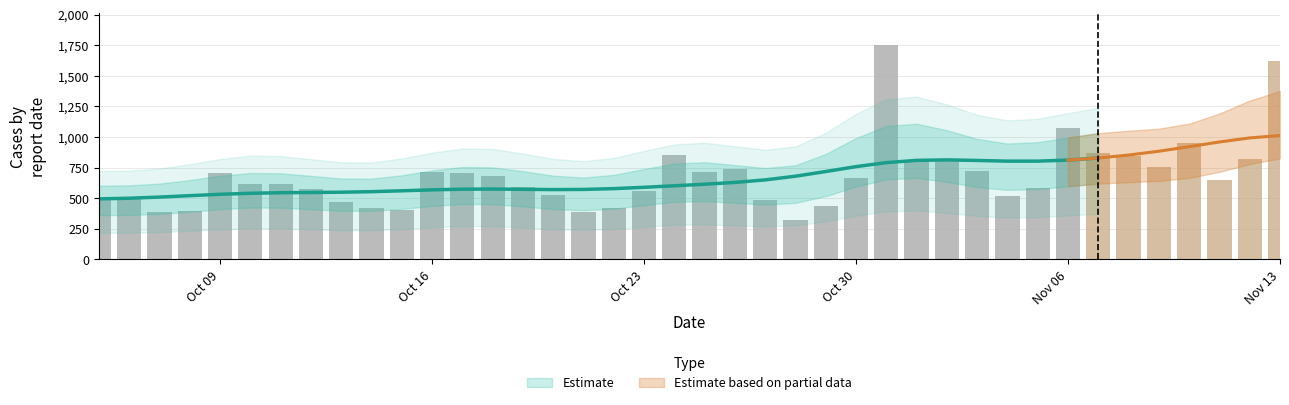

List the labels in order of value, largest first.

2023-10-31, 2023-11-13, 2023-11-06, 2023-11-10, 2023-11-07, 2023-10-24, 2023-11-08, 2023-11-02, 2023-11-12, 2023-11-01, 2023-11-09, 2023-10-26, 2023-11-03, 2023-10-25, 2023-10-16, 2023-10-17, 2023-10-09, 2023-10-18, 2023-10-30, 2023-11-11, 2023-10-11, 2023-10-10, 2023-10-19, 2023-11-05, 2023-10-12, 2023-10-23, 2023-10-20, 2023-11-04, 2023-10-05, 2023-10-06, 2023-10-27, 2023-10-13, 2023-10-29, 2023-10-22, 2023-10-14, 2023-10-15, 2023-10-08, 2023-10-07, 2023-10-21, 2023-10-28